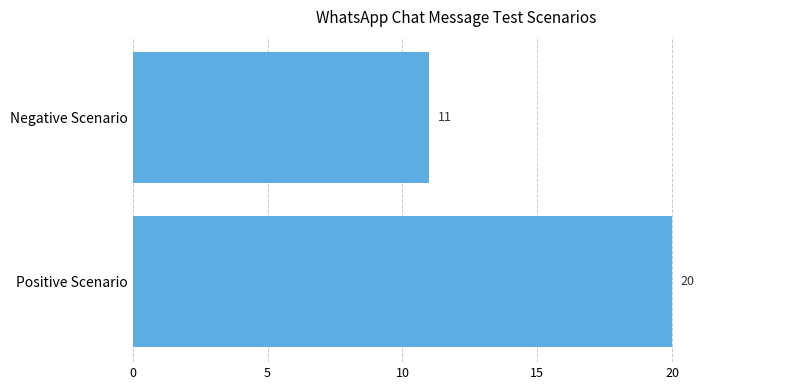

What value does the data have at Negative Scenario?

11